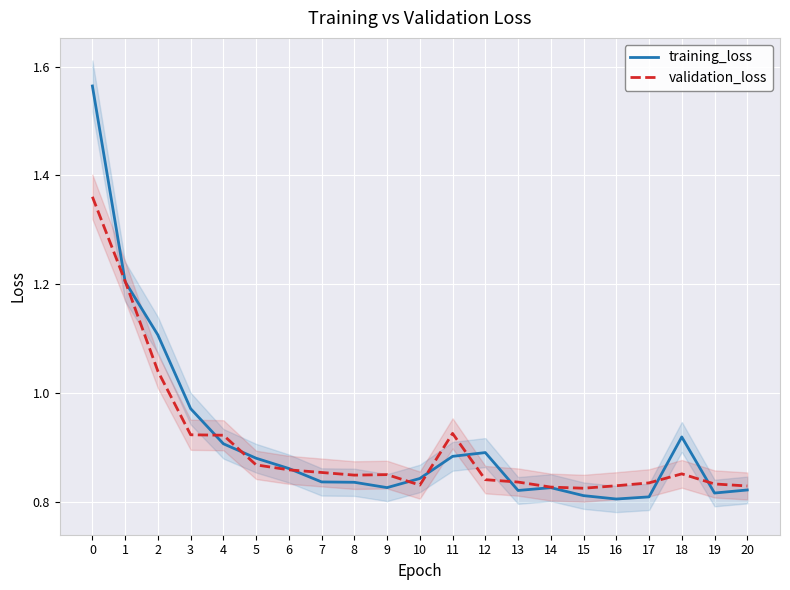

What is the total value across all series at 2?

2.1